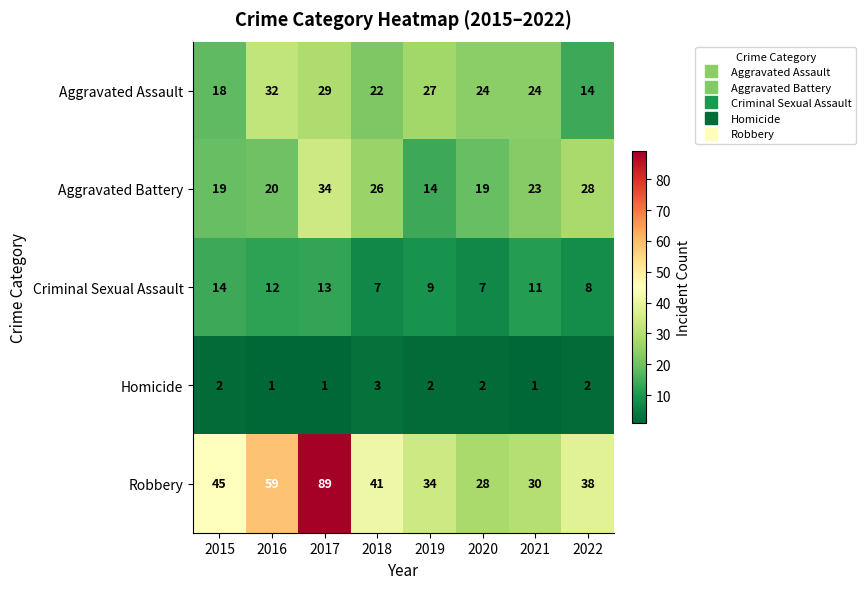

How many distinct data groups are displayed?

5